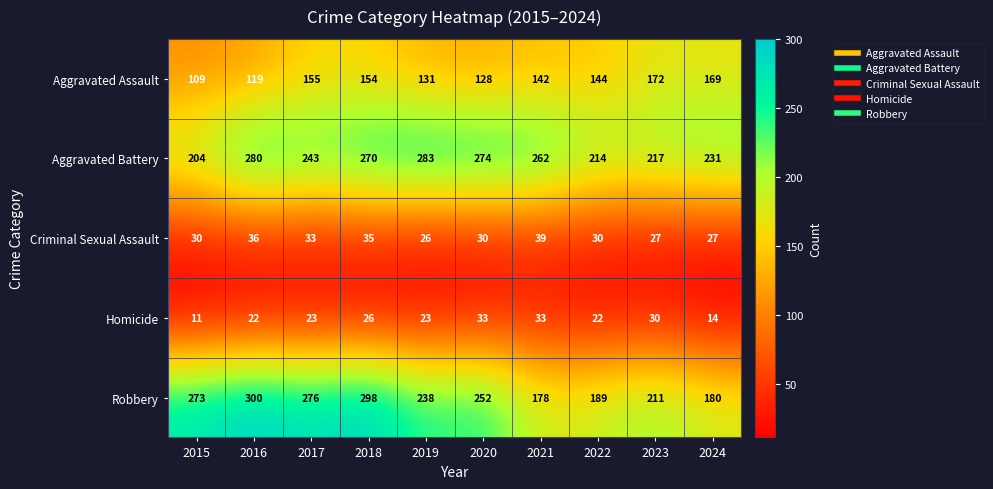

List the series in order of their peak value, highest first.

Robbery, Aggravated Battery, Aggravated Assault, Criminal Sexual Assault, Homicide